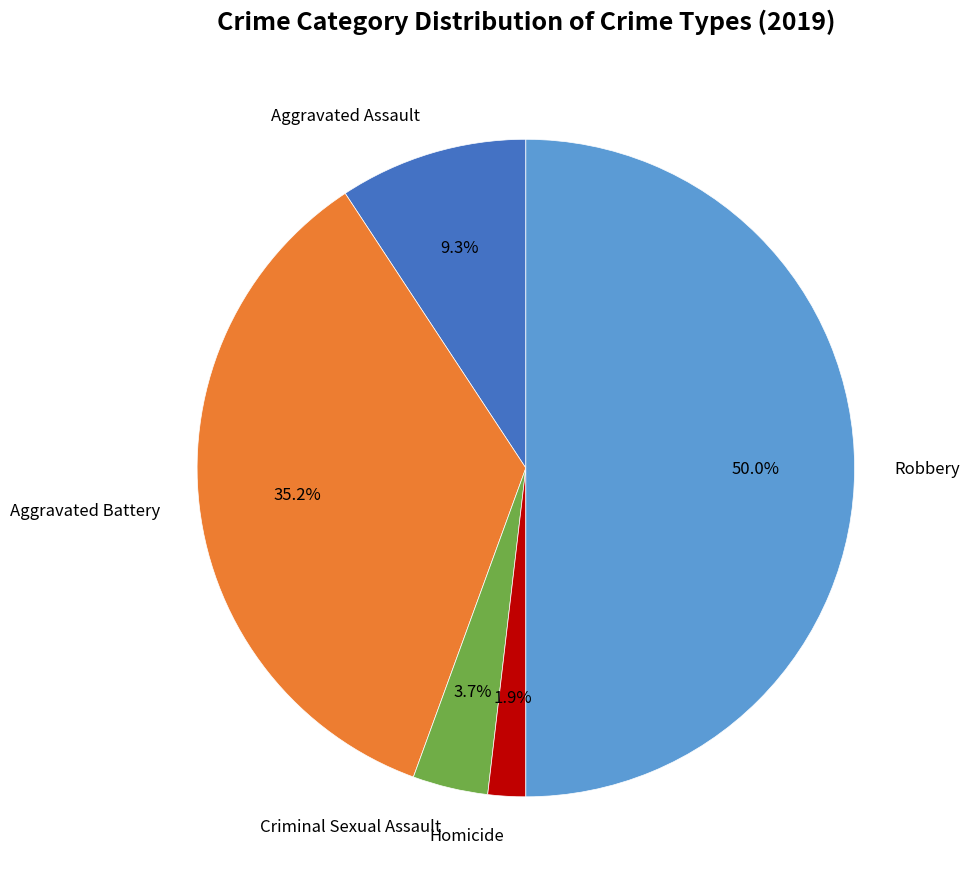

To the nearest percent, what is the combined percentage of Homicide and Aggravated Battery?

37%